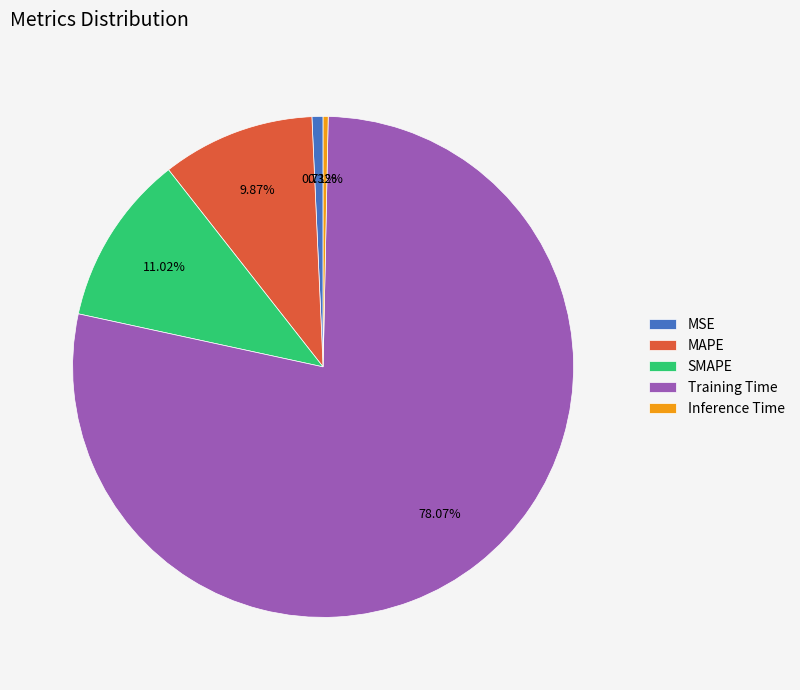

Is there a majority slice in this chart?

Yes